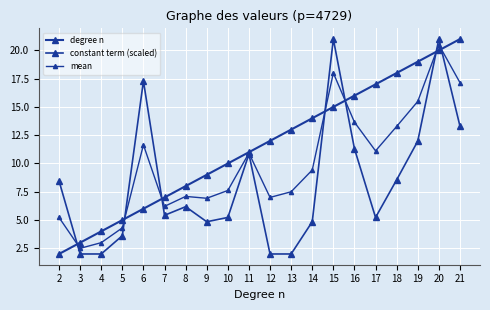

How many lines are shown in the chart?

3